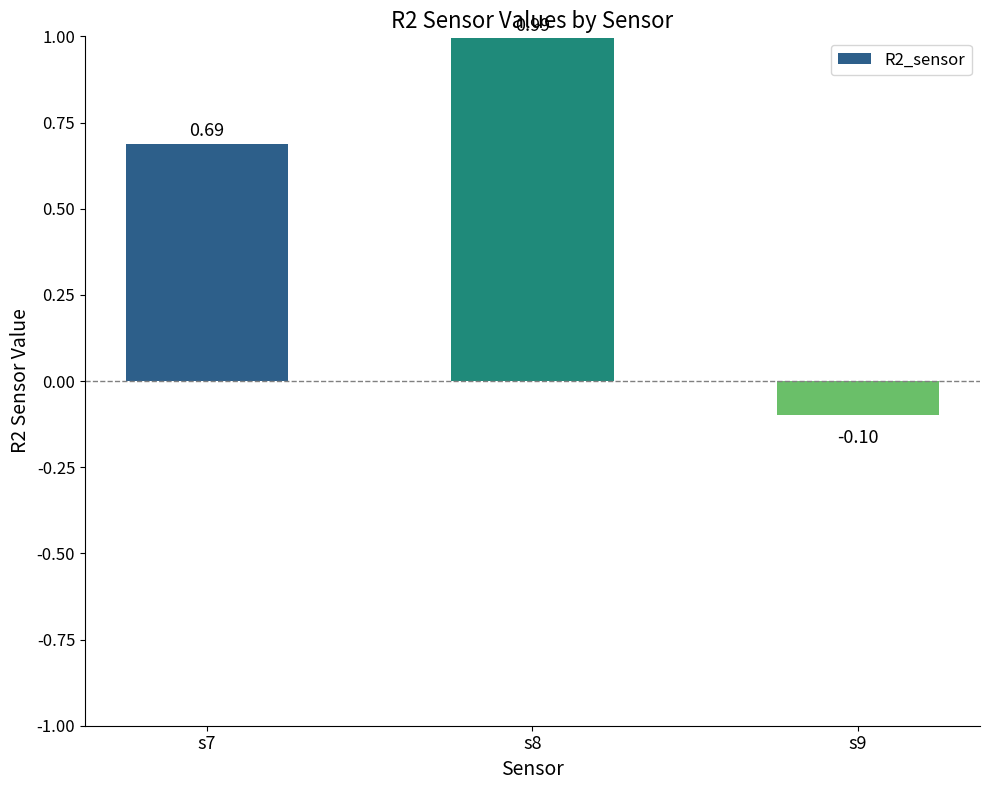

How many values exceed 0?

2